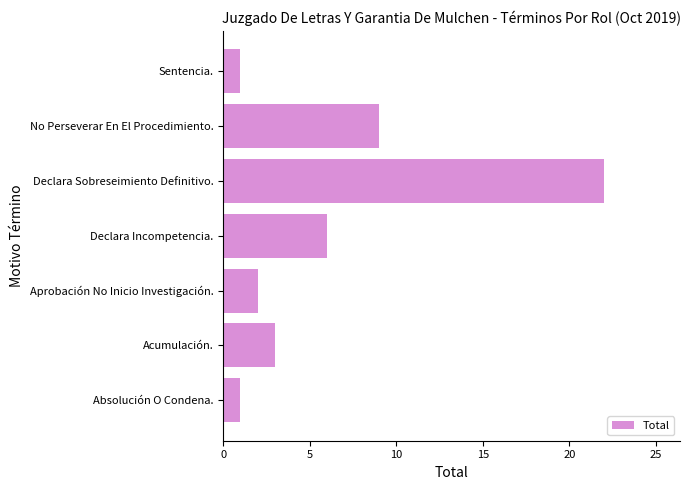

The chart shows a value of 30 at Declara Sobreseimiento Definitivo.. True or false?

False